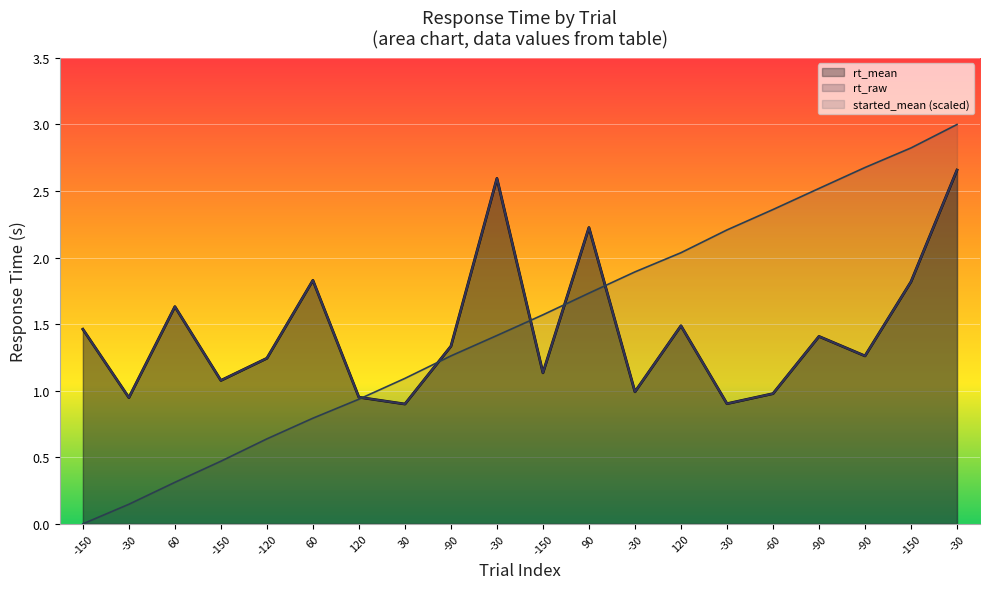

True or false: rt_mean has a value of 1.1 at -150.

True